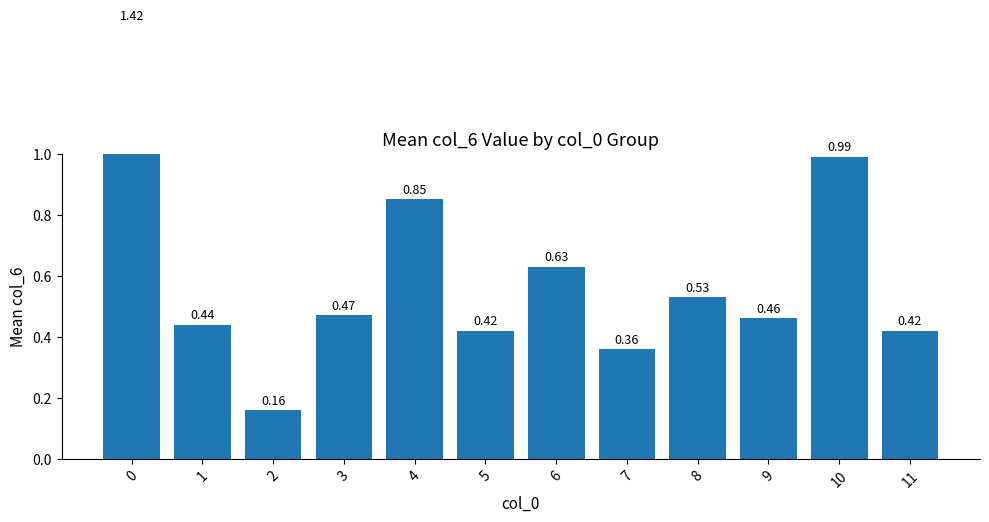

What is the average value?

0.6